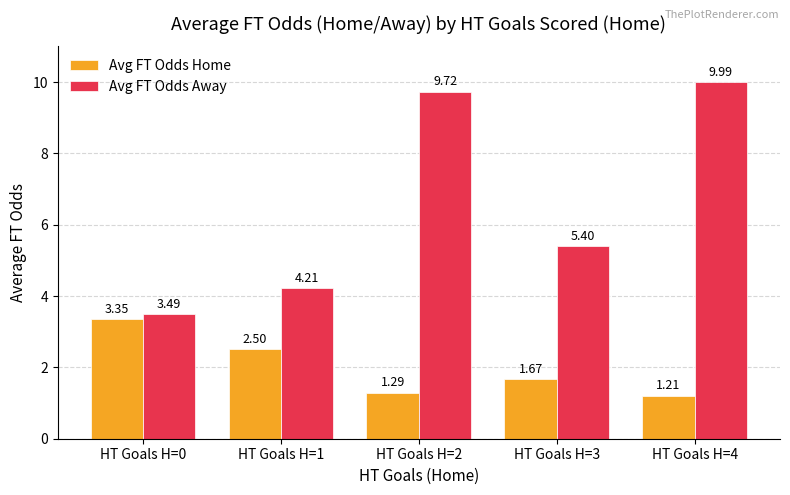

How many data points in Avg FT Odds Away are less than 5?

2